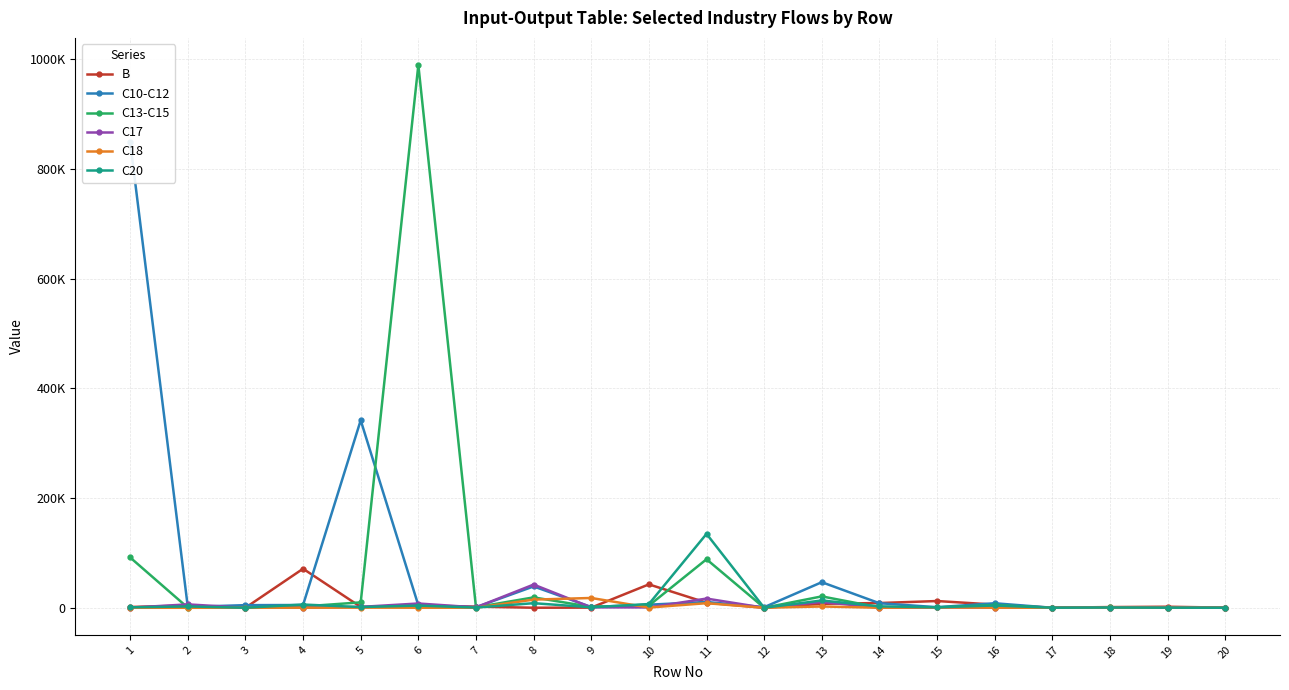

How many values in the B series are below 2060?

10